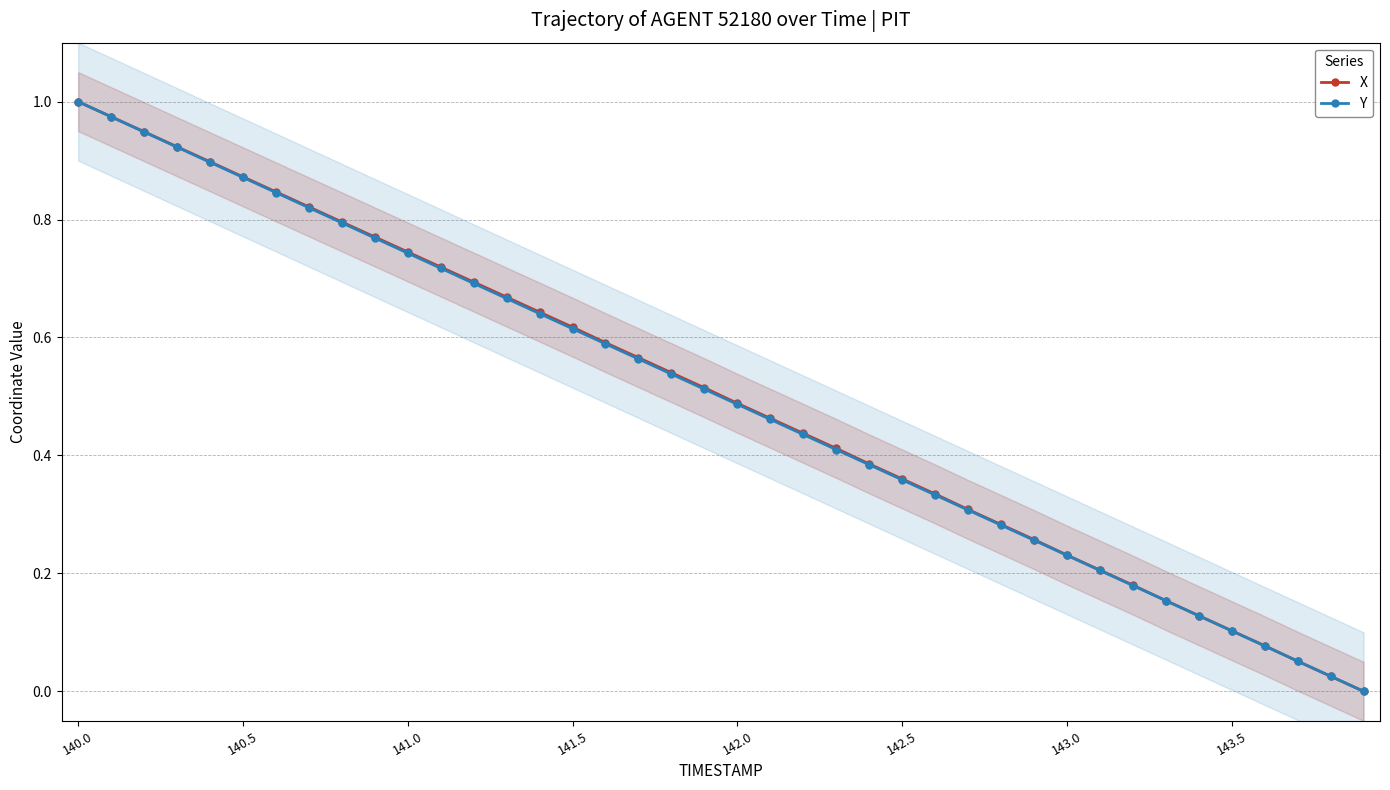

At how many categories does at least one series exceed 0?

39